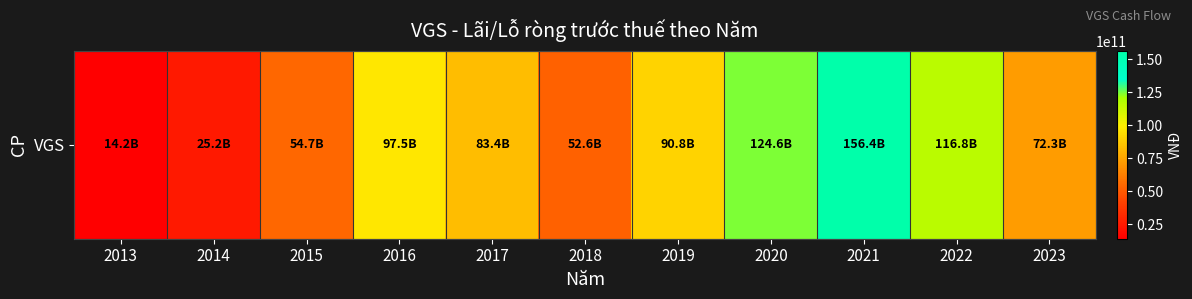

At which label does the data first exceed 83417482257?

2016